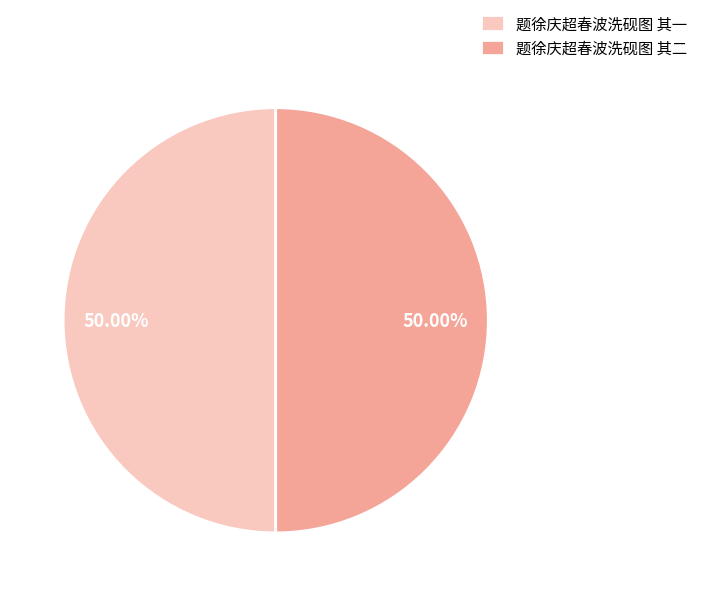

What percentage is the 题徐庆超春波洗砚图 其二 slice, to the nearest percent?

50%